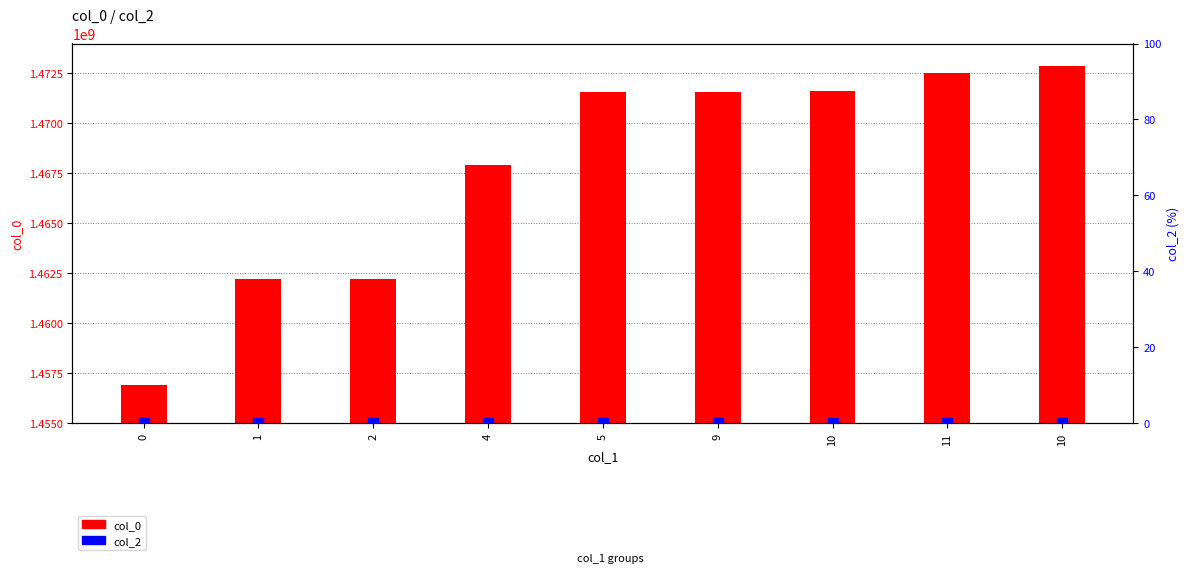

Which series has the widest spread of Y values?

col_0